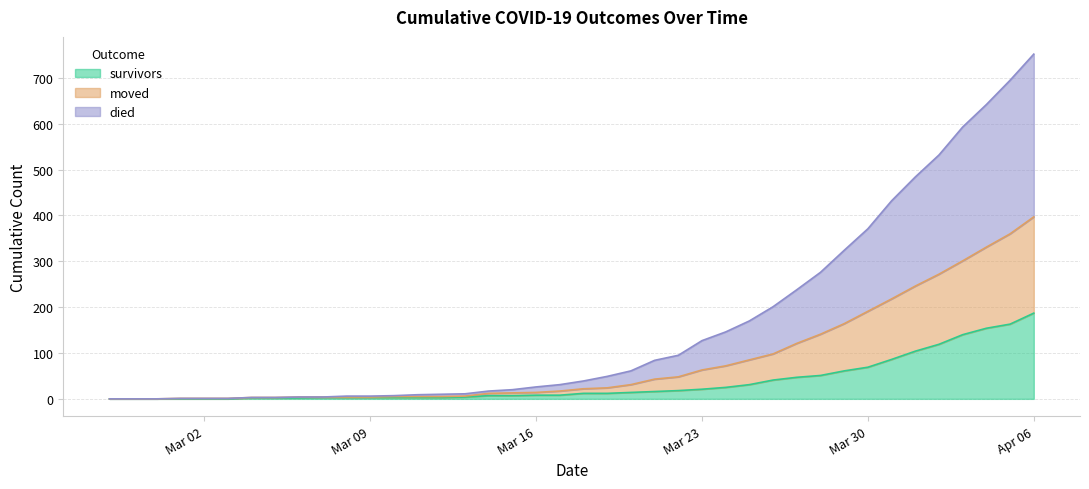

How many lines are shown in the chart?

3